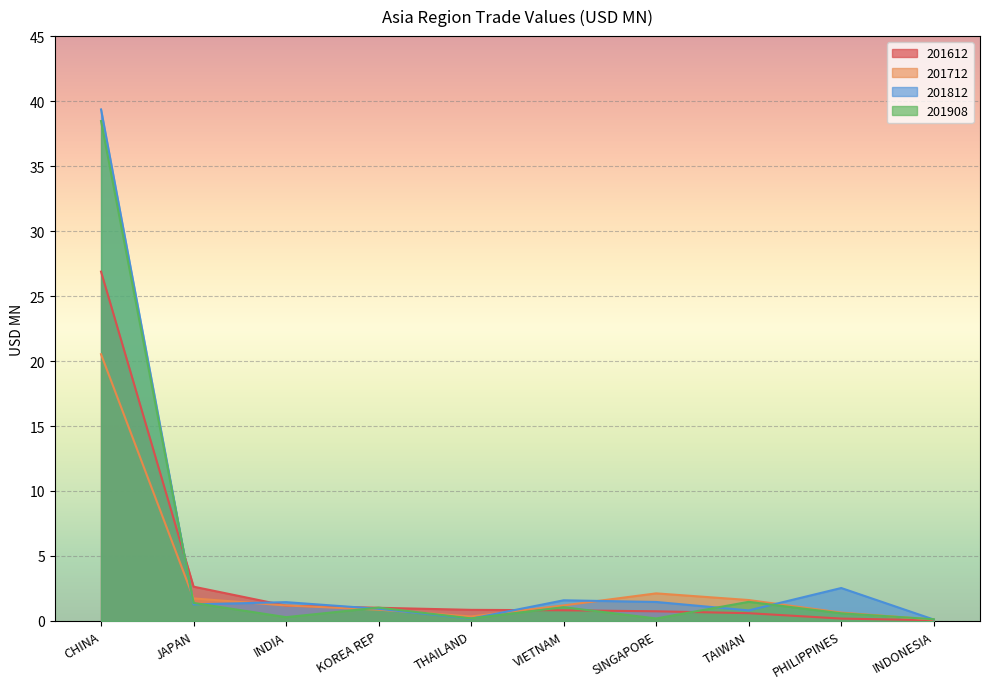

Reading left to right, what are all the values shown in this chart?

201612: CHINA=26.9	JAPAN=2.6	INDIA=1.2	KOREA REP=1.0	THAILAND=0.9	VIETNAM=0.8	SINGAPORE=0.7	TAIWAN=0.6	PHILIPPINES=0.2	INDONESIA=0.1
201712: CHINA=20.5	JAPAN=1.7	INDIA=1.2	KOREA REP=0.9	THAILAND=0.3	VIETNAM=1.2	SINGAPORE=2.1	TAIWAN=1.6	PHILIPPINES=0.6	INDONESIA=0.1
201812: CHINA=39.4	JAPAN=1.3	INDIA=1.4	KOREA REP=0.9	THAILAND=0.2	VIETNAM=1.6	SINGAPORE=1.5	TAIWAN=0.8	PHILIPPINES=2.5	INDONESIA=0.1
201908: CHINA=38.5	JAPAN=1.4	INDIA=0.3	KOREA REP=1.0	THAILAND=0.2	VIETNAM=1.1	SINGAPORE=0.2	TAIWAN=1.5	PHILIPPINES=0.6	INDONESIA=0.1